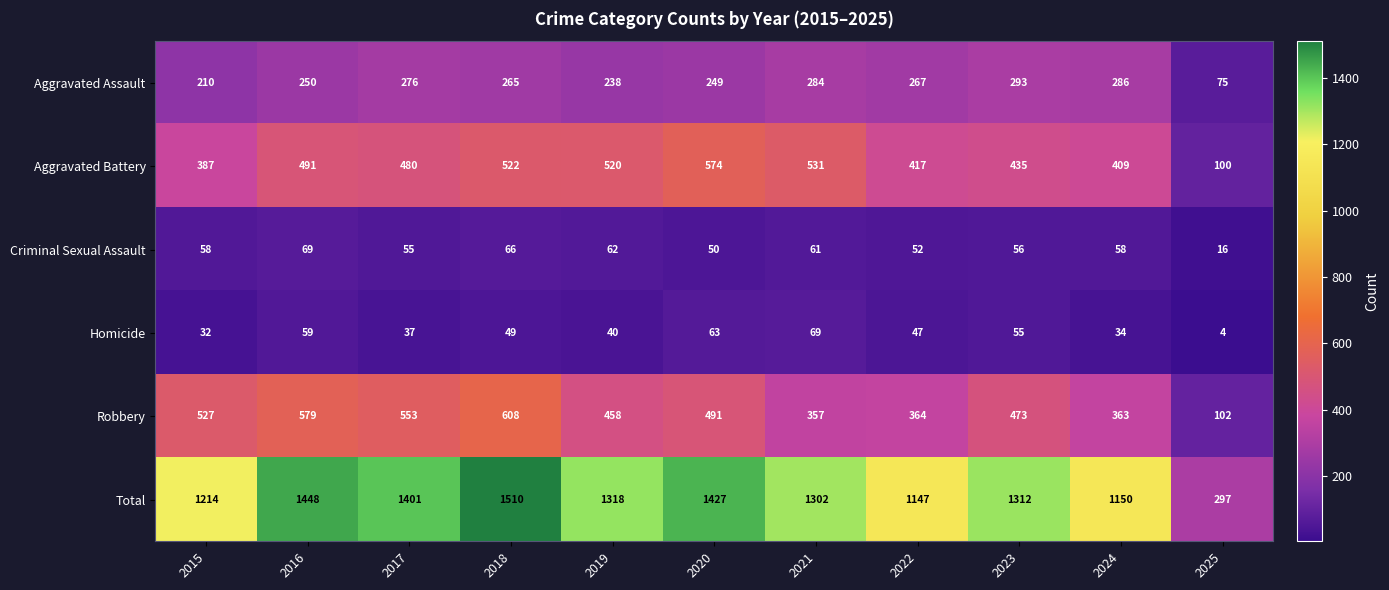

What is the difference between the Robbery values at 2020 and 2023?

18